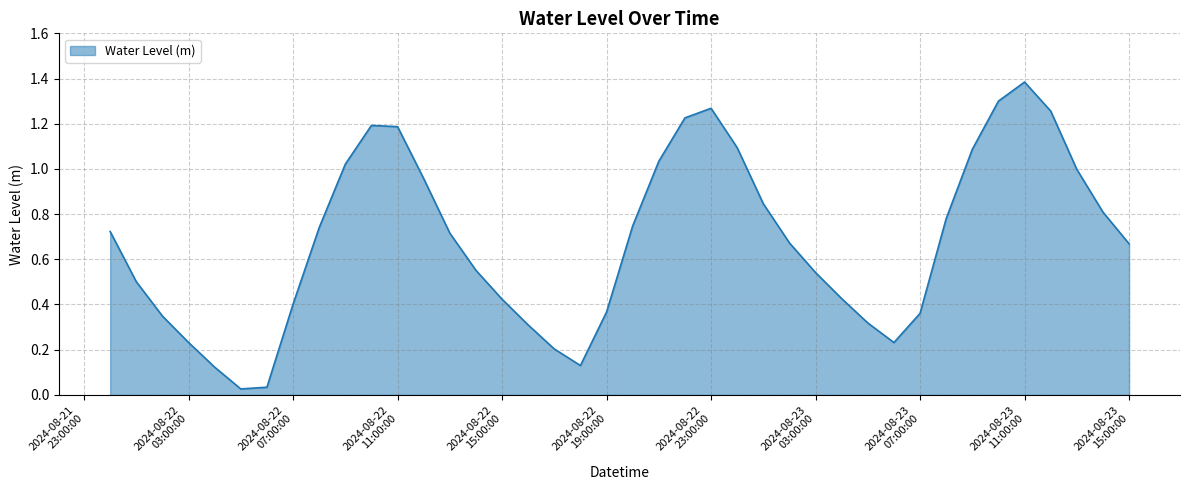

What is the greatest value displayed?

1.4